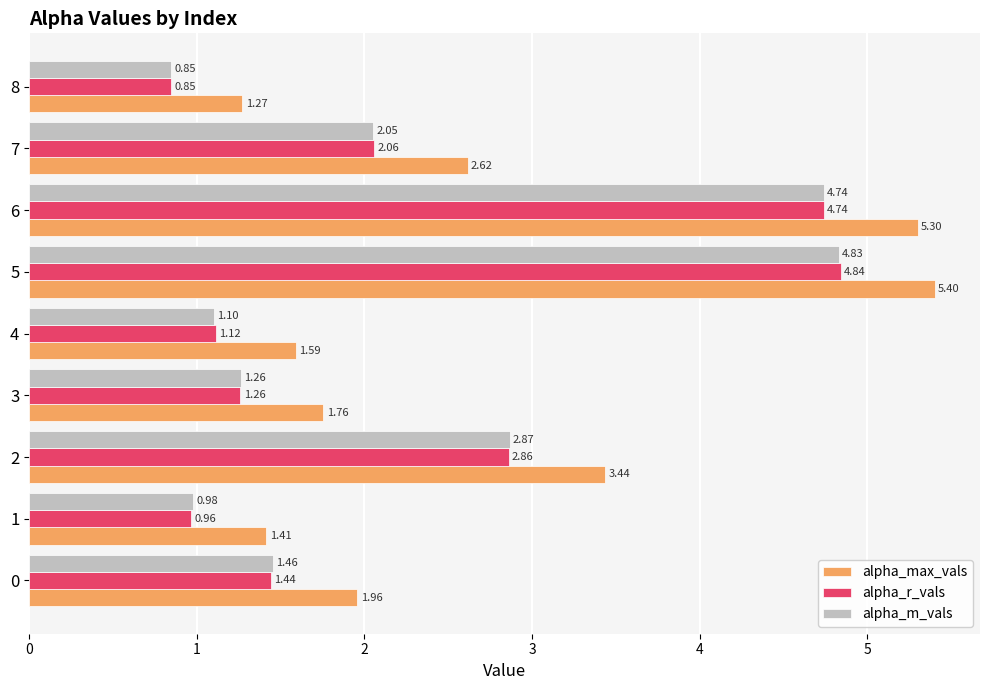

What is the maximum value for alpha_max_vals?

5.4